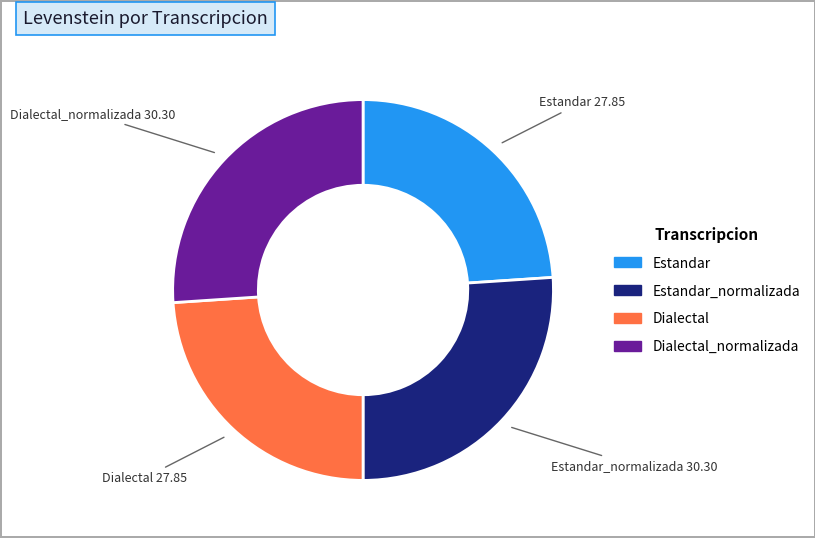

What is the ratio of the value at Dialectal_normalizada to the value at Estandar_normalizada?

1.0